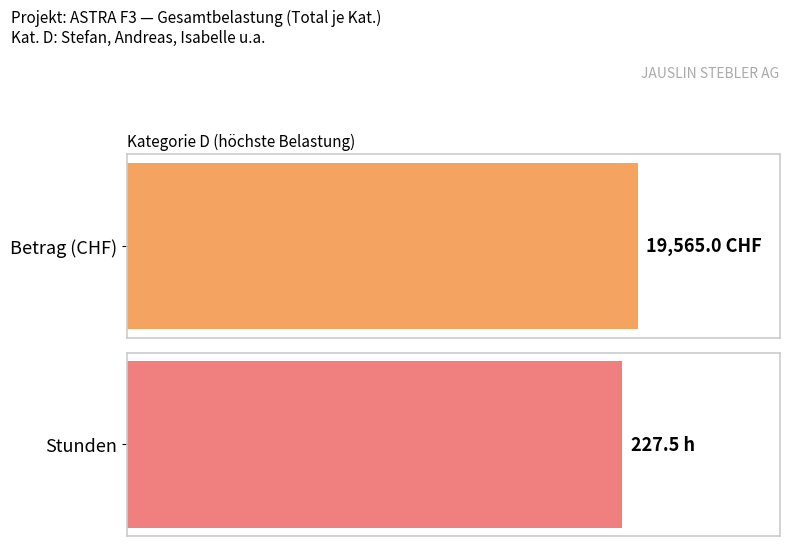

List the series in order of their overall mean, lowest first.

Stunden, Betrag